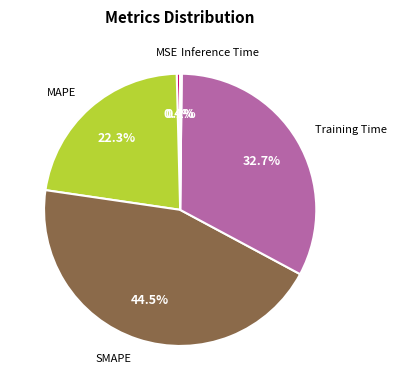

Is there any slice that represents more than half of the pie?

No